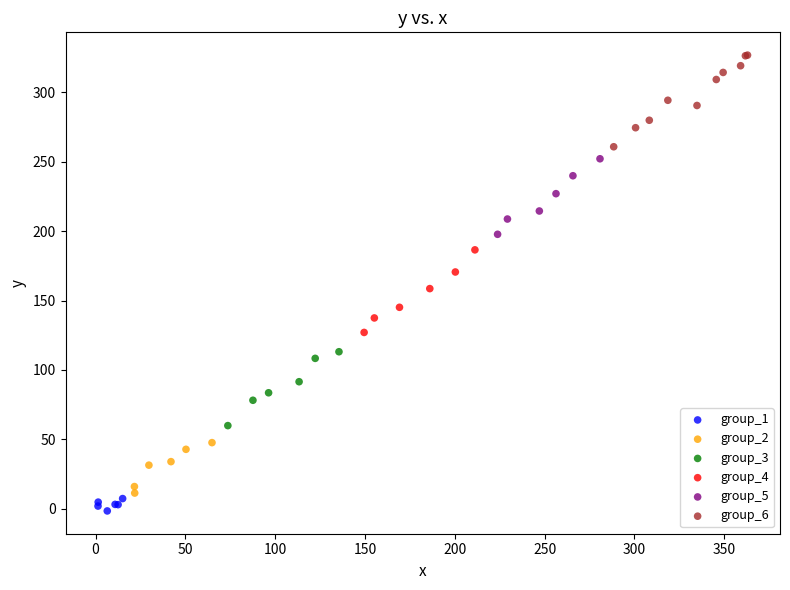

Which series reaches the maximum Y coordinate?

group_6